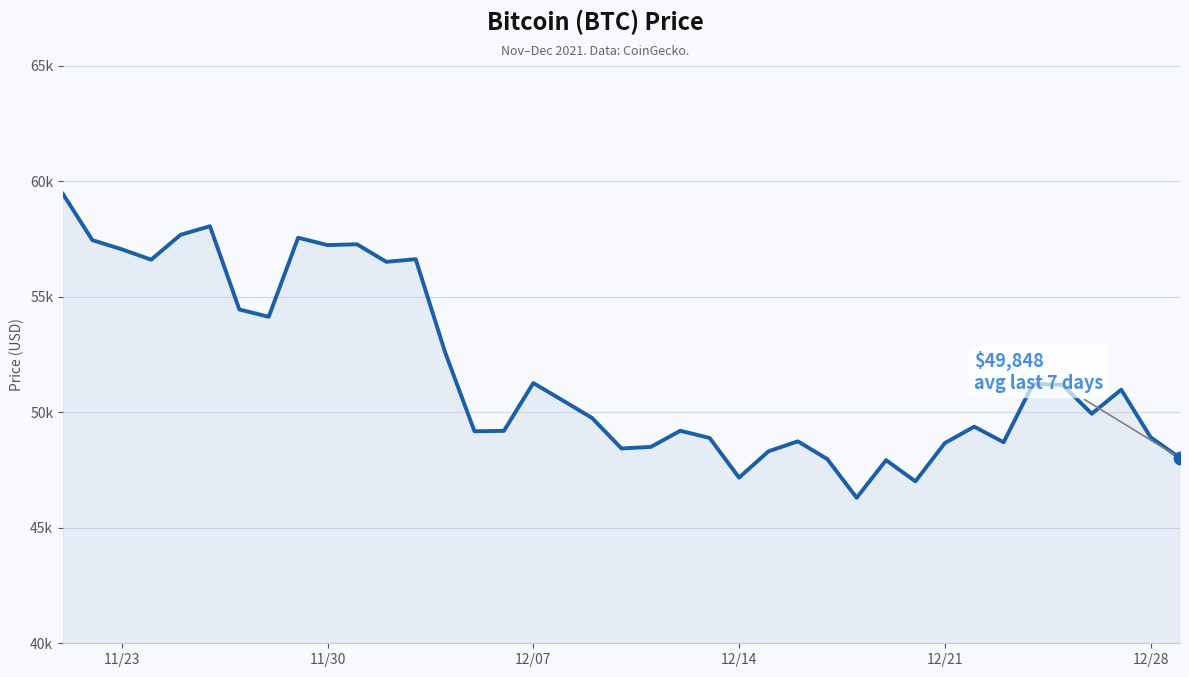

What is the ratio of the value at 12/28 to the value at 12/07?

1.0